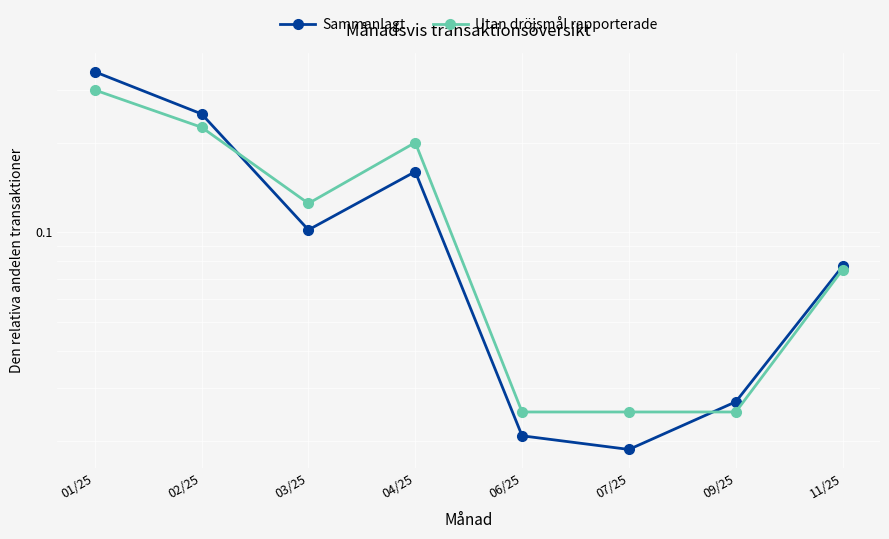

The value of Sammanlagt at 01/25 is 0.3. True or false?

True